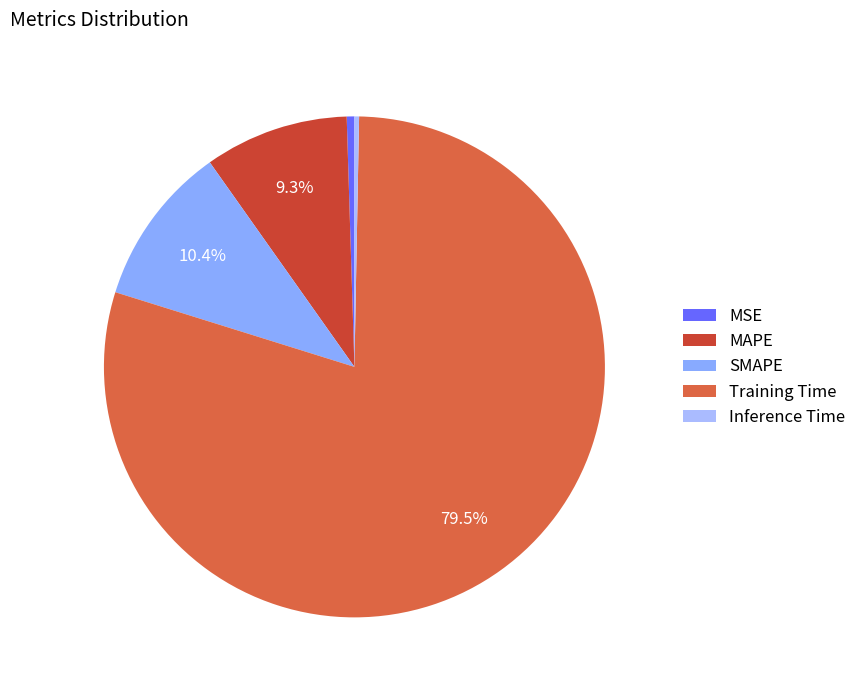

To the nearest percent, what percentage of the pie is Training Time?

80%